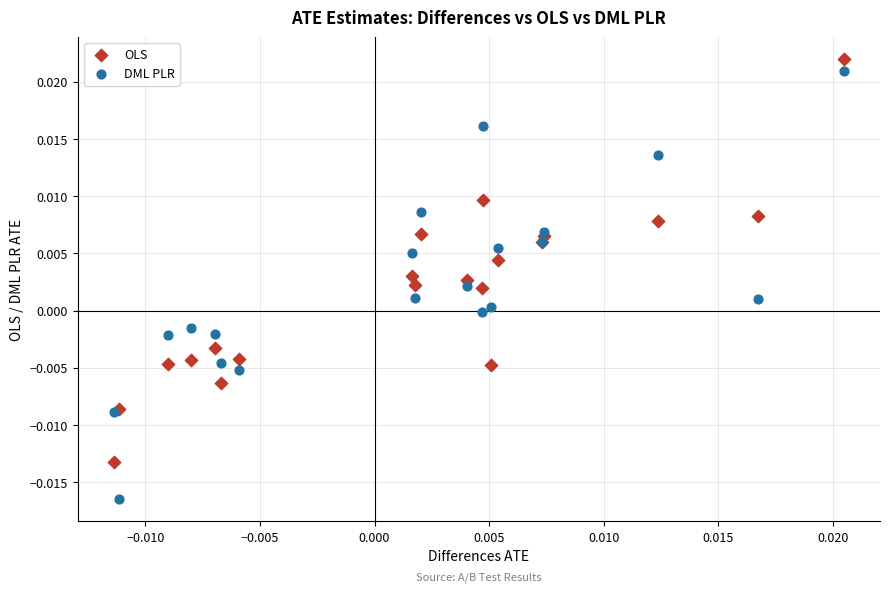

Which series contains the lowest Y value?

DML PLR